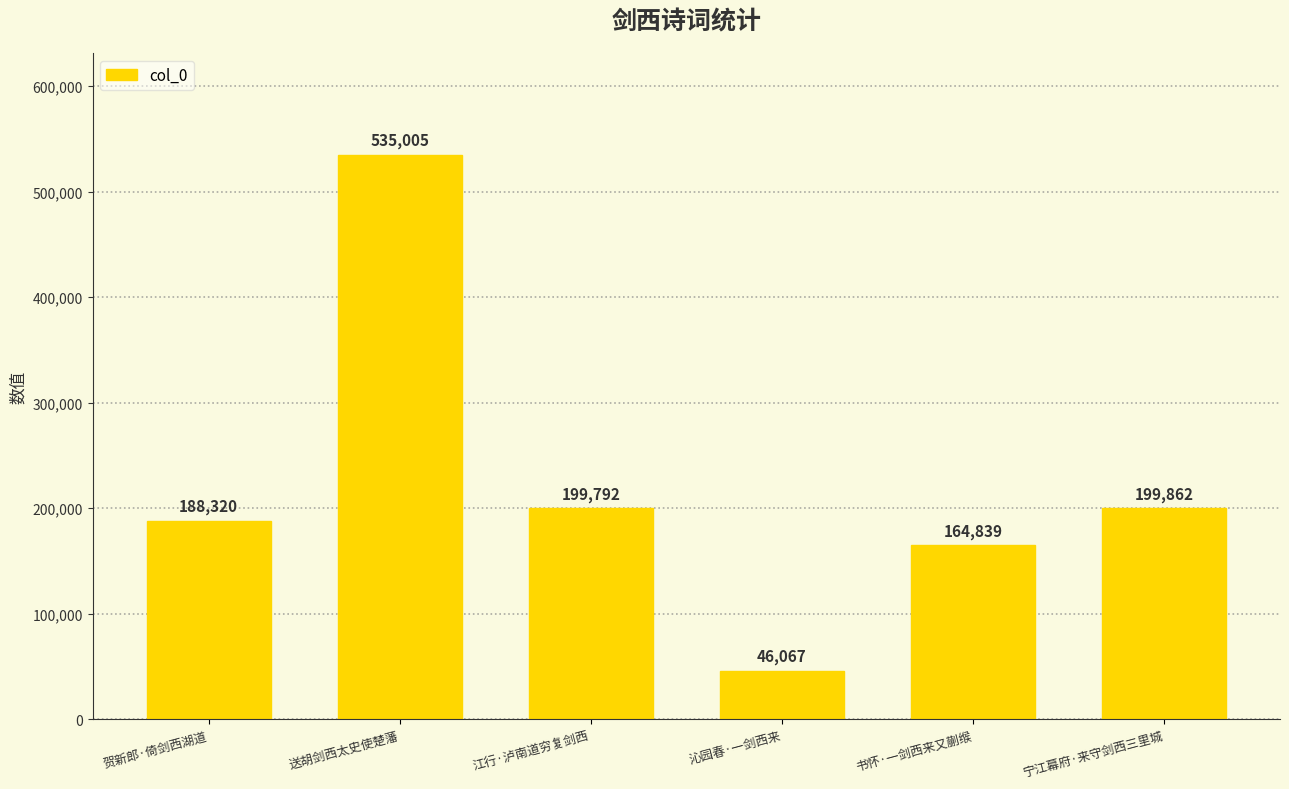

List the labels in order of value, smallest first.

沁园春·一剑西来, 书怀·一剑西来又蒯缑, 贺新郎·倚剑西湖道, 江行·泸南道穷复剑西, 宁江幕府·来守剑西三里城, 送胡剑西太史使楚藩